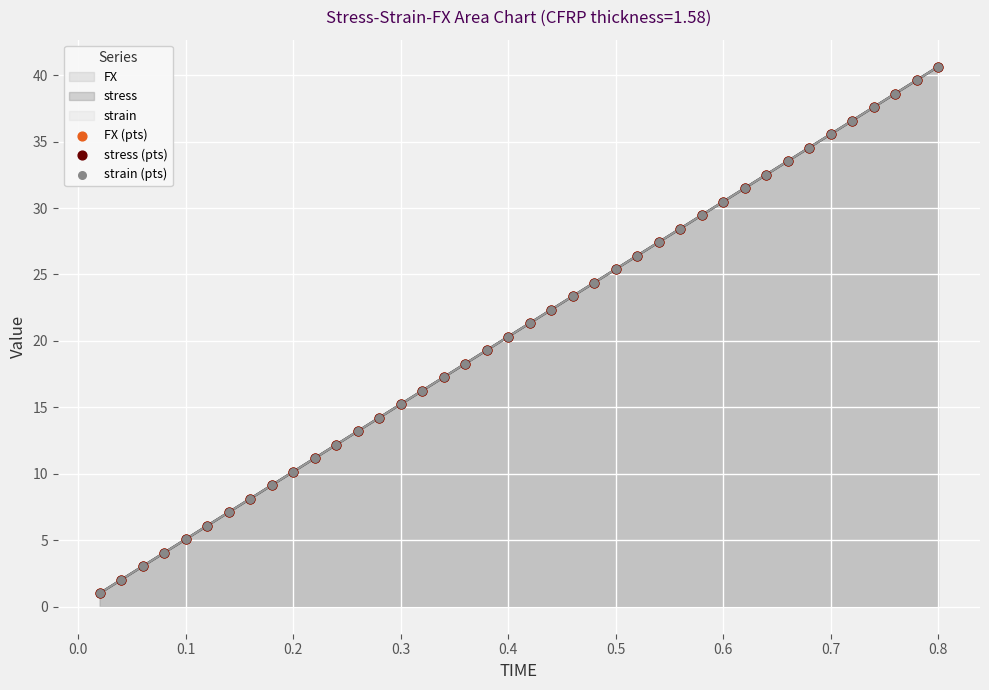

Which series reaches the minimum Y coordinate?

FX (pts)